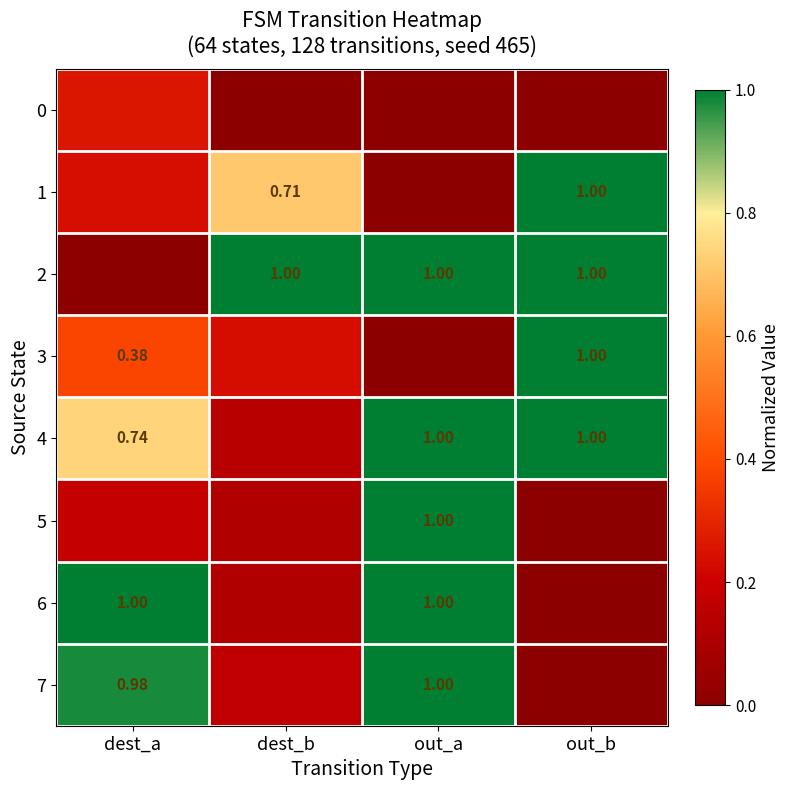

List the series in order of their peak value, lowest first.

0, 1, 2, 3, 4, 5, 6, 7